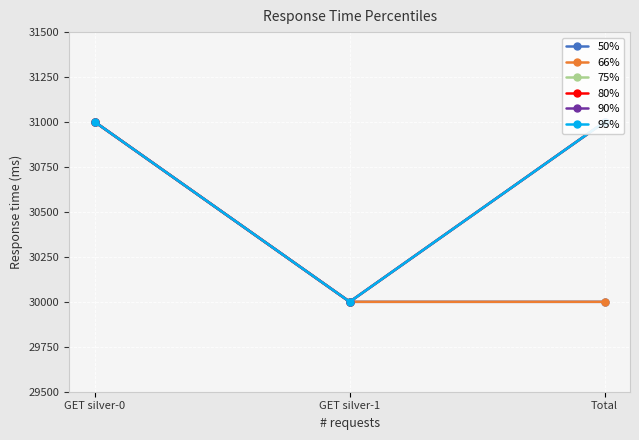

Count the 50% values in the range 30000 to 31000.

3